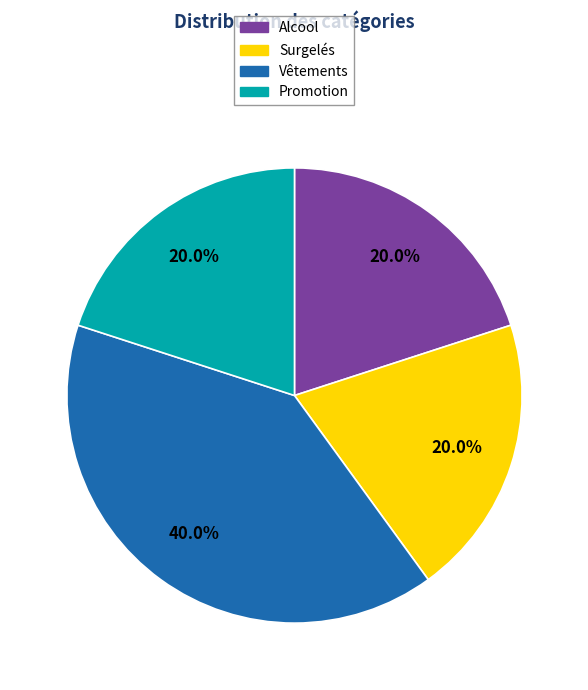

Which slice is the largest?

Vêtements